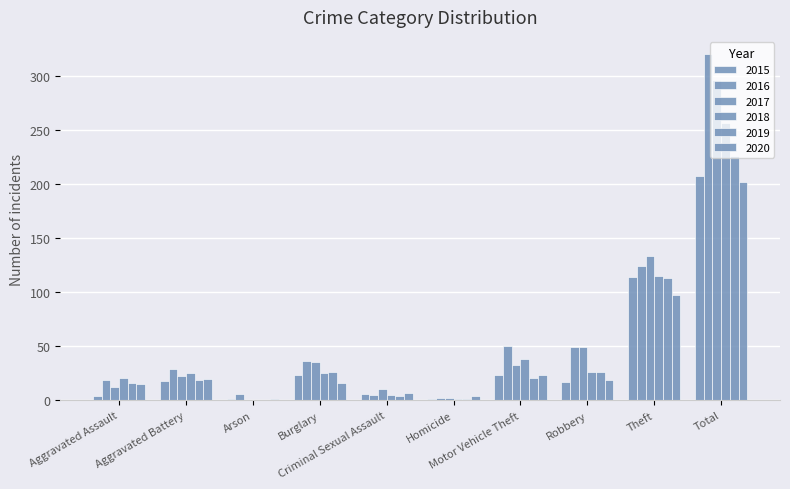

List the series in order of their peak value, lowest first.

2020, 2015, 2019, 2018, 2017, 2016